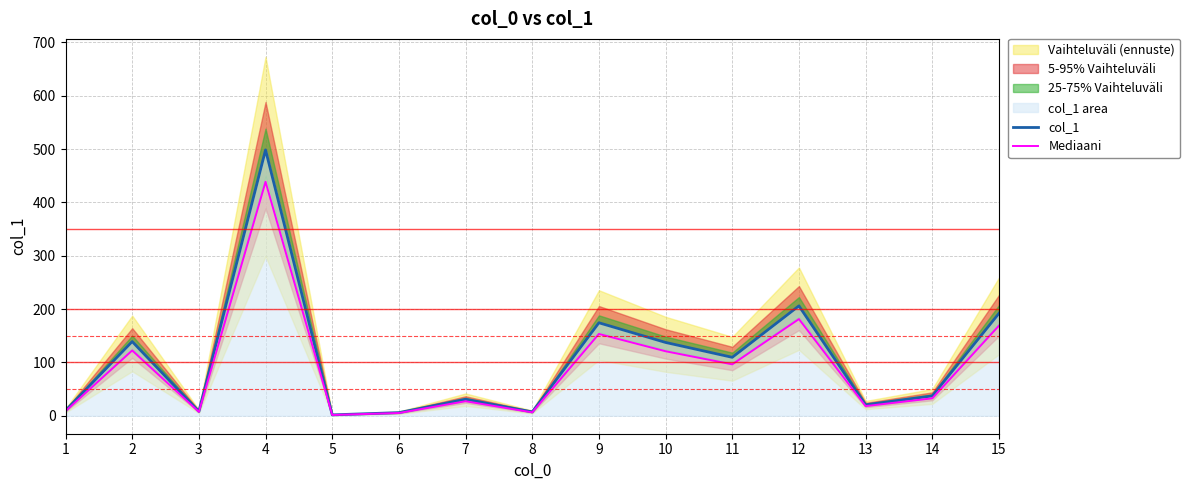

What is the difference between the maximum and second lowest values in the col_1 series?

492.7